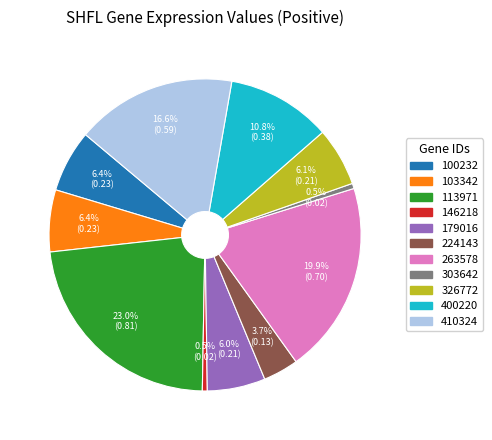

Which has a higher value, 303642 or 410324?

410324